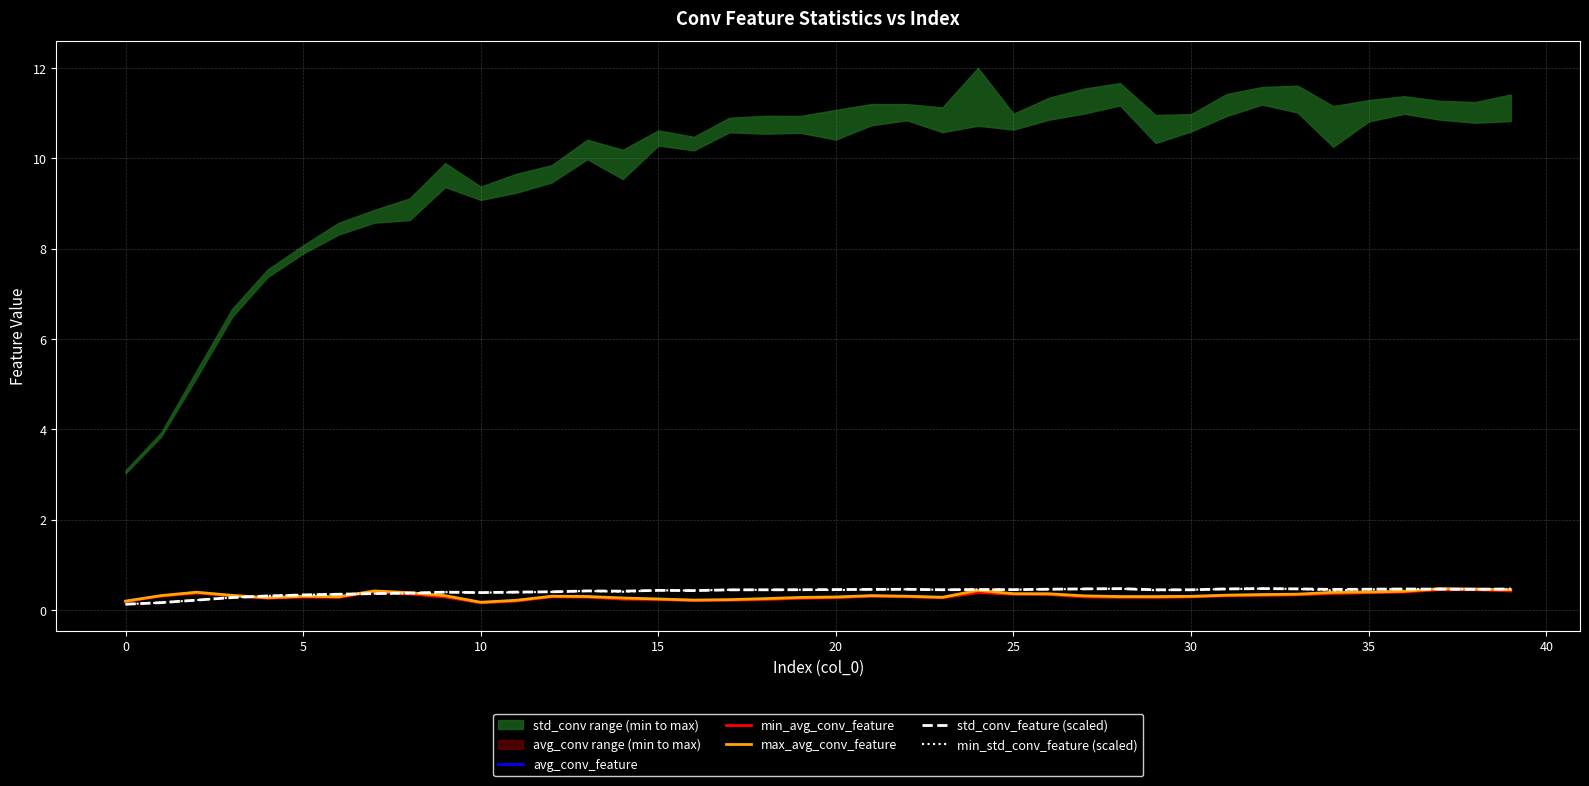

How many data points does each series have?

40